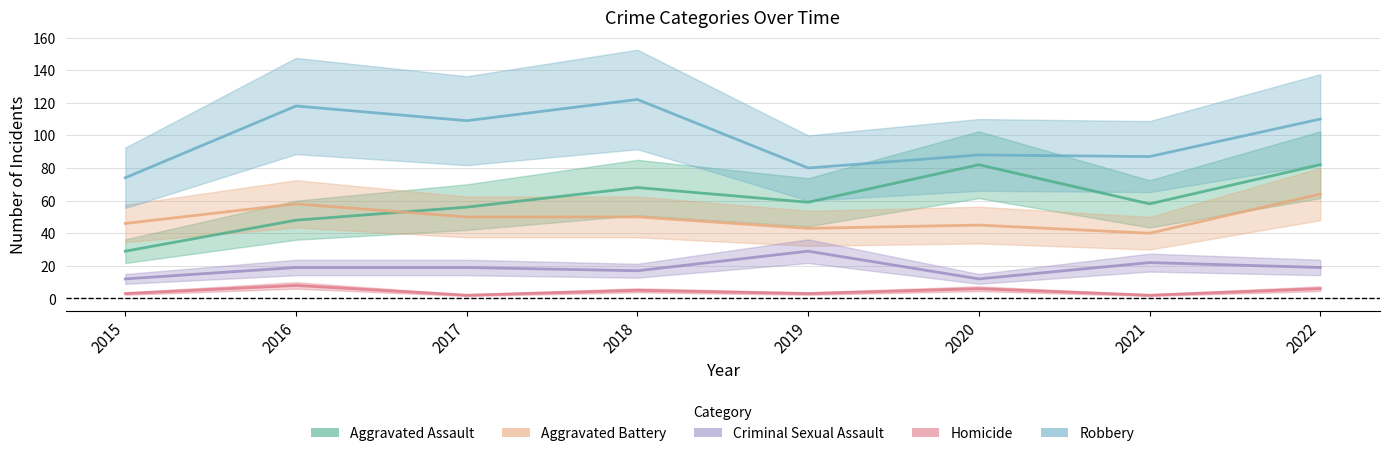

True or false: Robbery has a value of 88 at 2020.

True